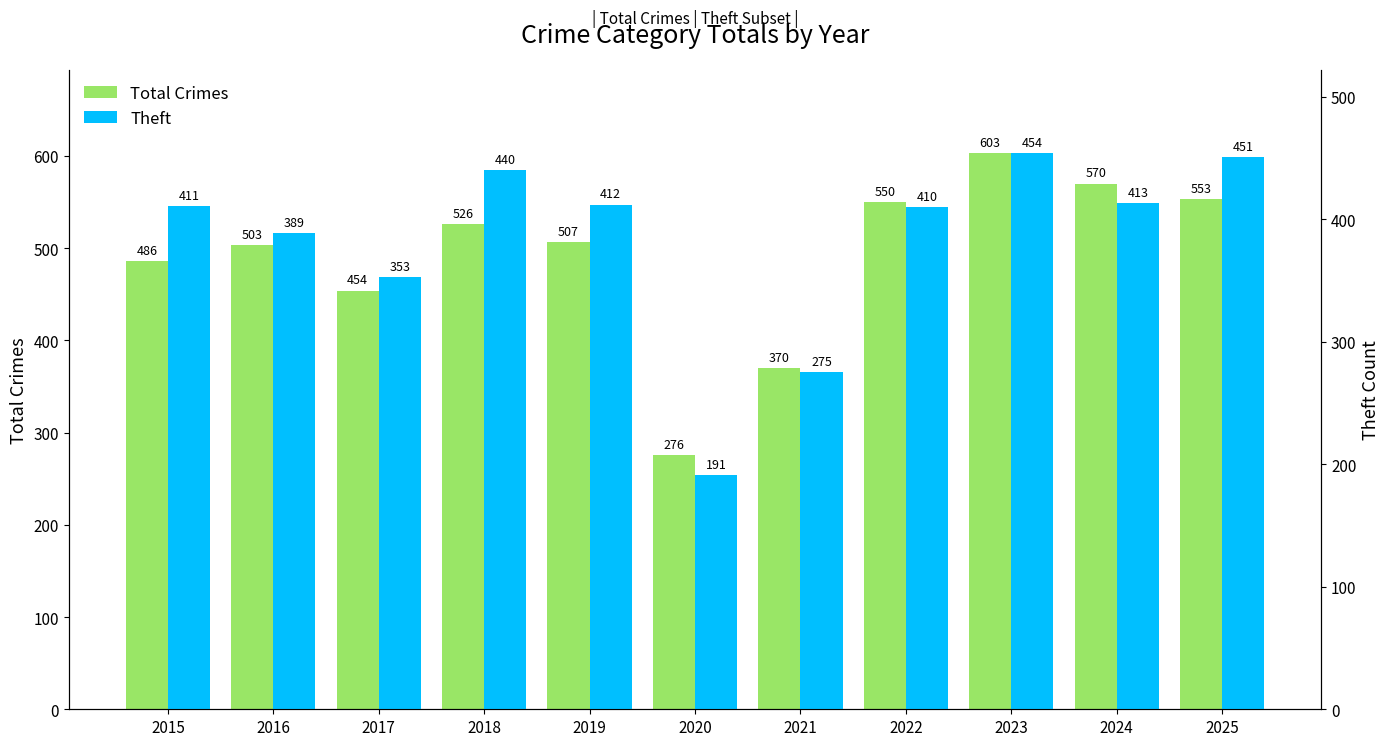

Reading left to right, what are all the values shown in this chart?

Total Crimes: 2015=486	2016=503	2017=454	2018=526	2019=507	2020=276	2021=370	2022=550	2023=603	2024=570	2025=553
Theft: 2015=411	2016=389	2017=353	2018=440	2019=412	2020=191	2021=275	2022=410	2023=454	2024=413	2025=451